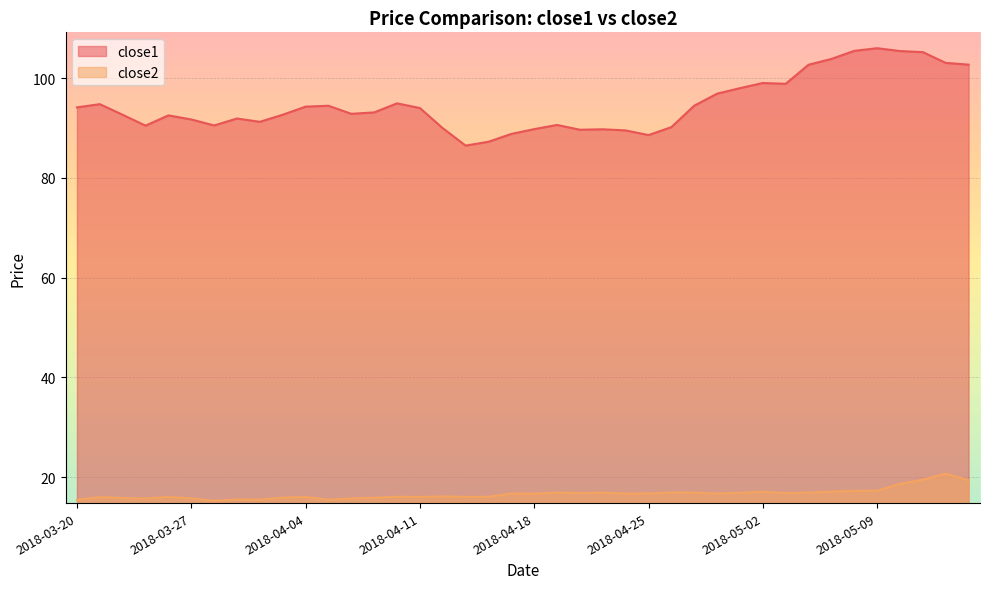

How many interior local peaks does the close1 series have?

9